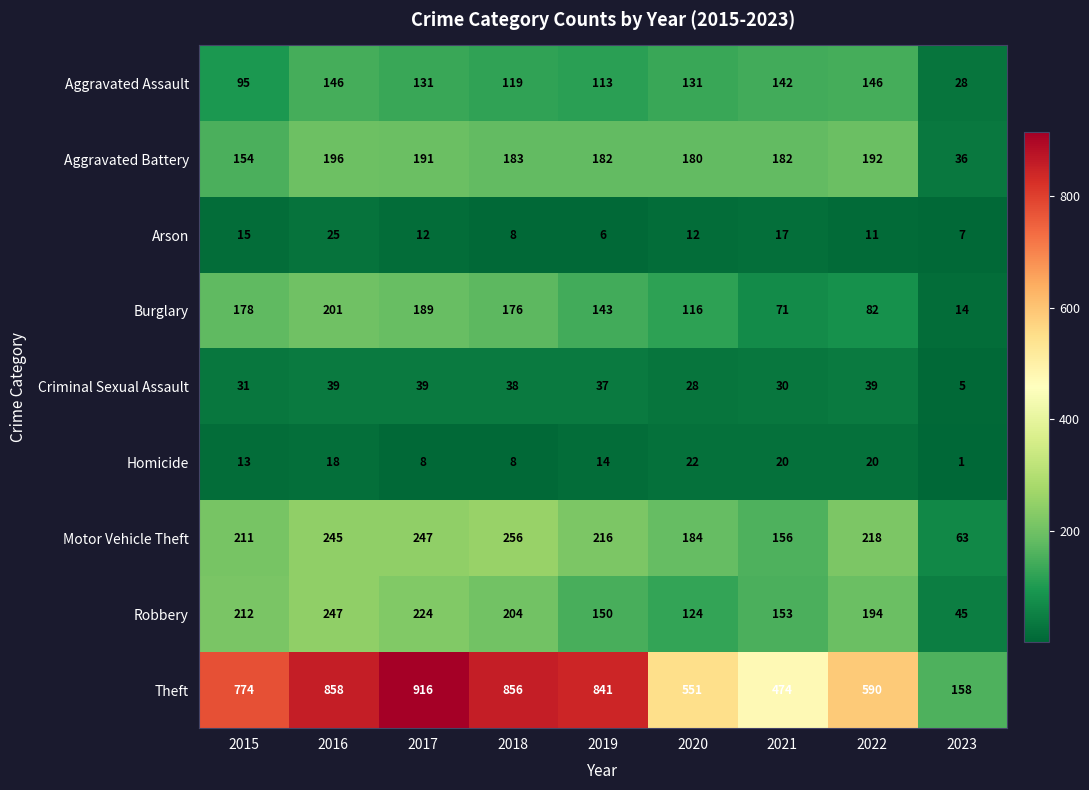

Is it true that Aggravated Assault equals 47 at 2021?

False